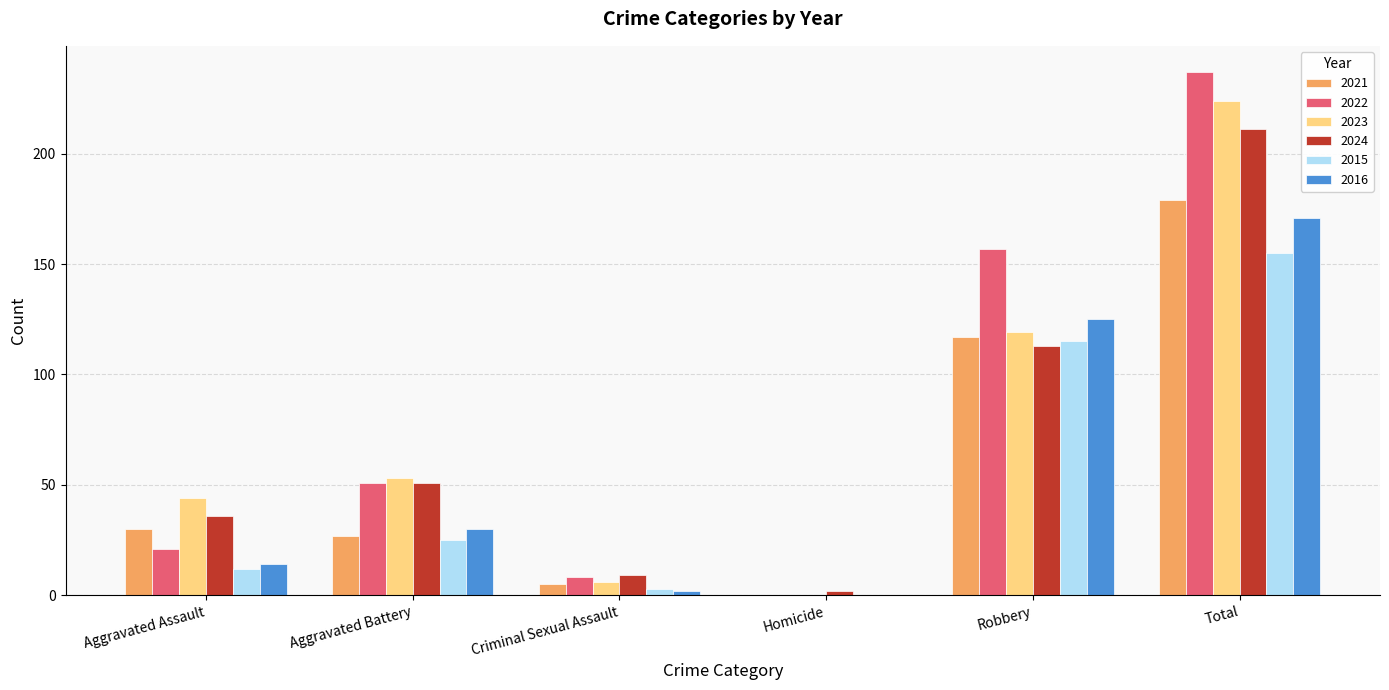

Is the value of 2016 at Aggravated Assault greater than the value of 2024 at Aggravated Battery?

No